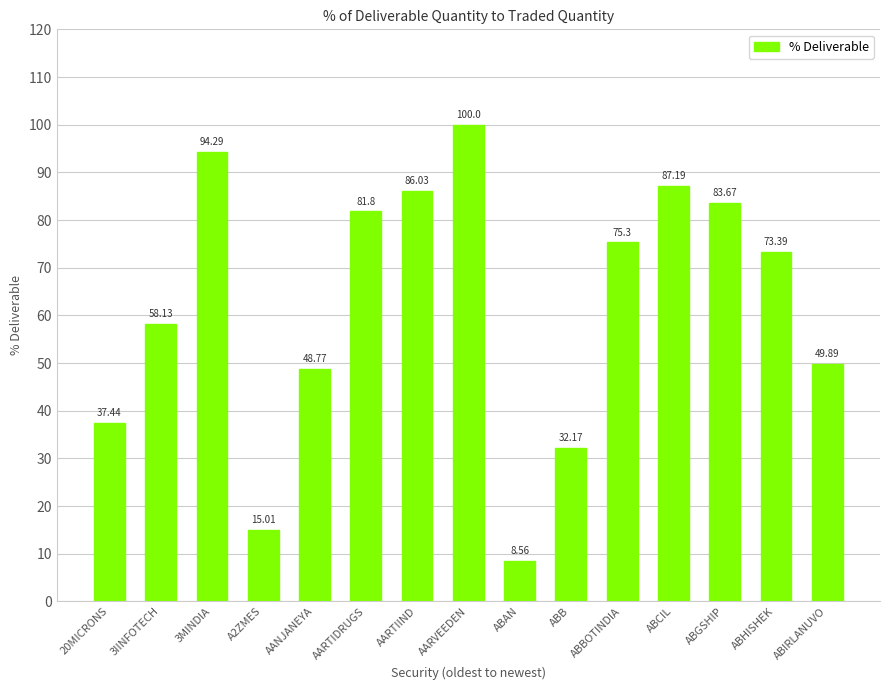

What is the label of the 4th bar from the right?

ABCIL